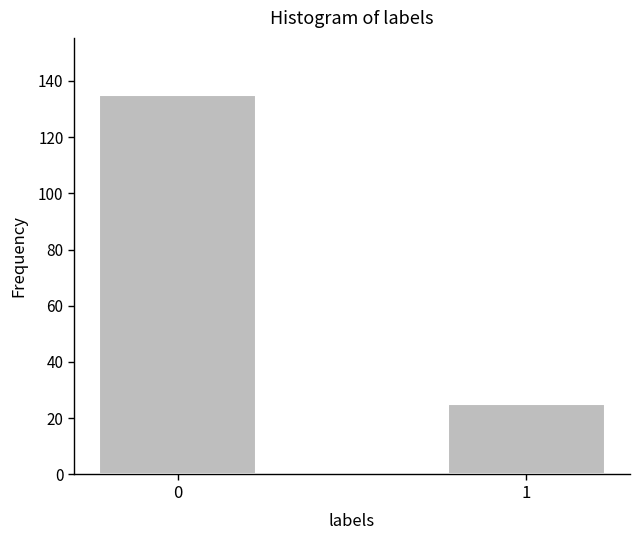

Reading right to left, transcribe all the data shown in this chart.

25	135